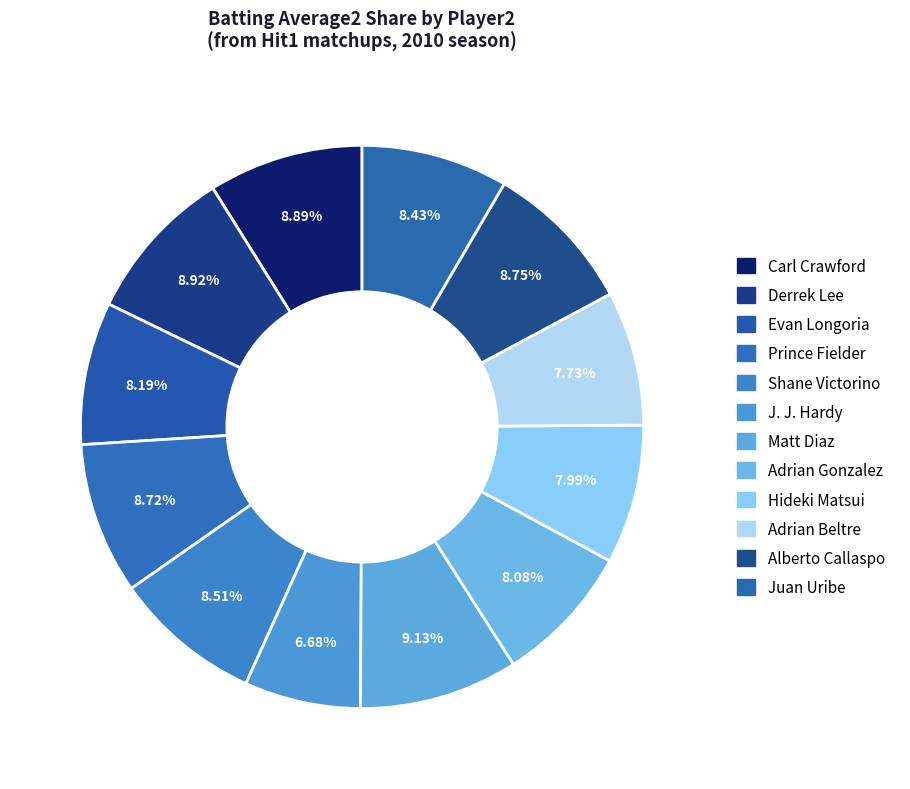

Is there any slice that represents more than half of the pie?

No